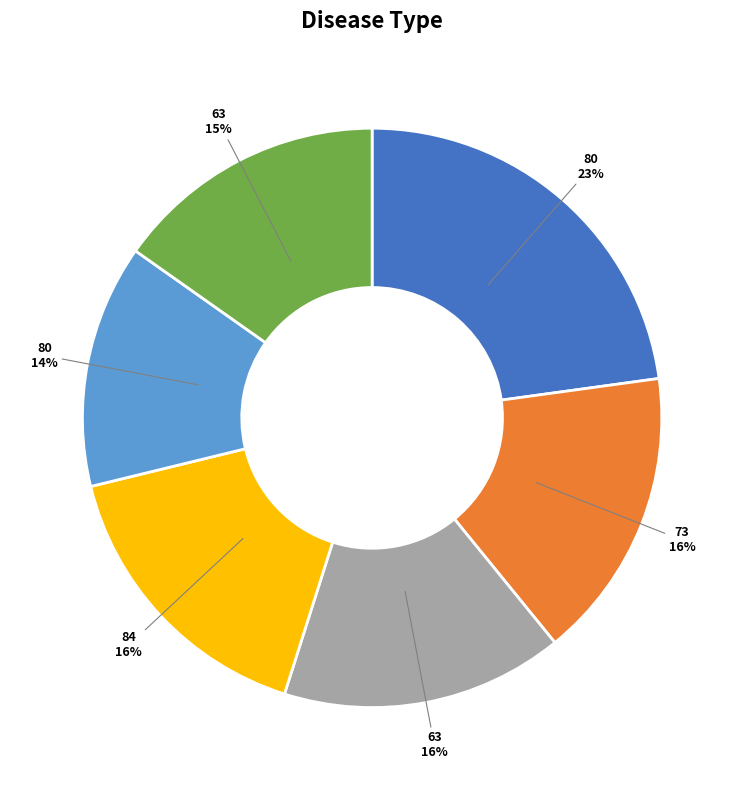

Does any single category account for the majority?

No